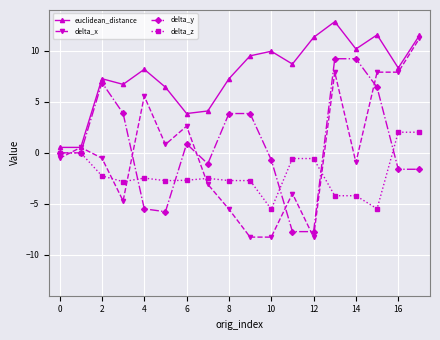

Rank the series by their maximum value, from lowest to highest.

delta_z, delta_y, delta_x, euclidean_distance